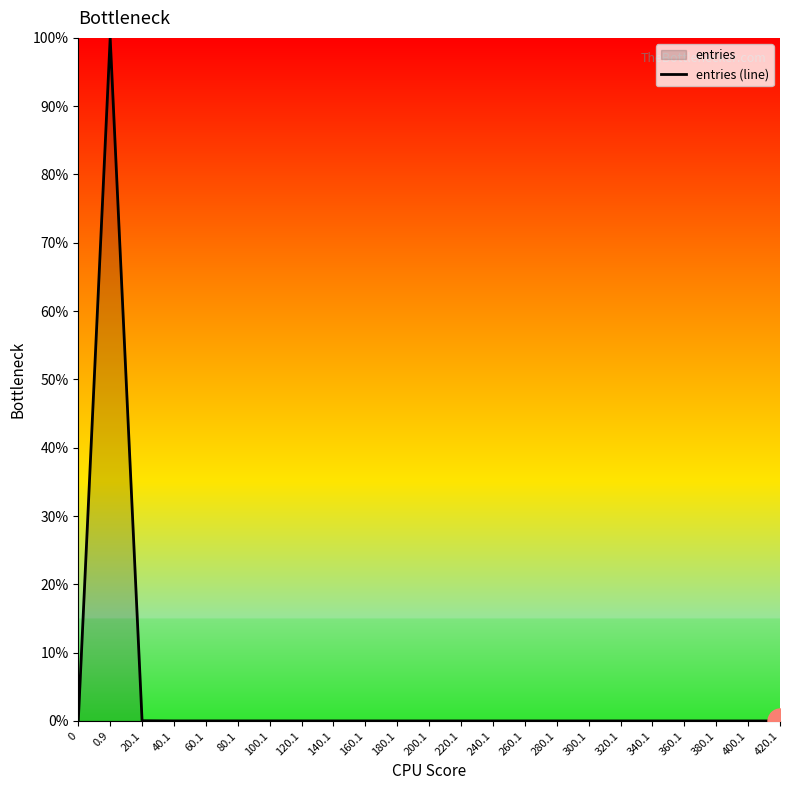

Where is the first local maximum?

0.9